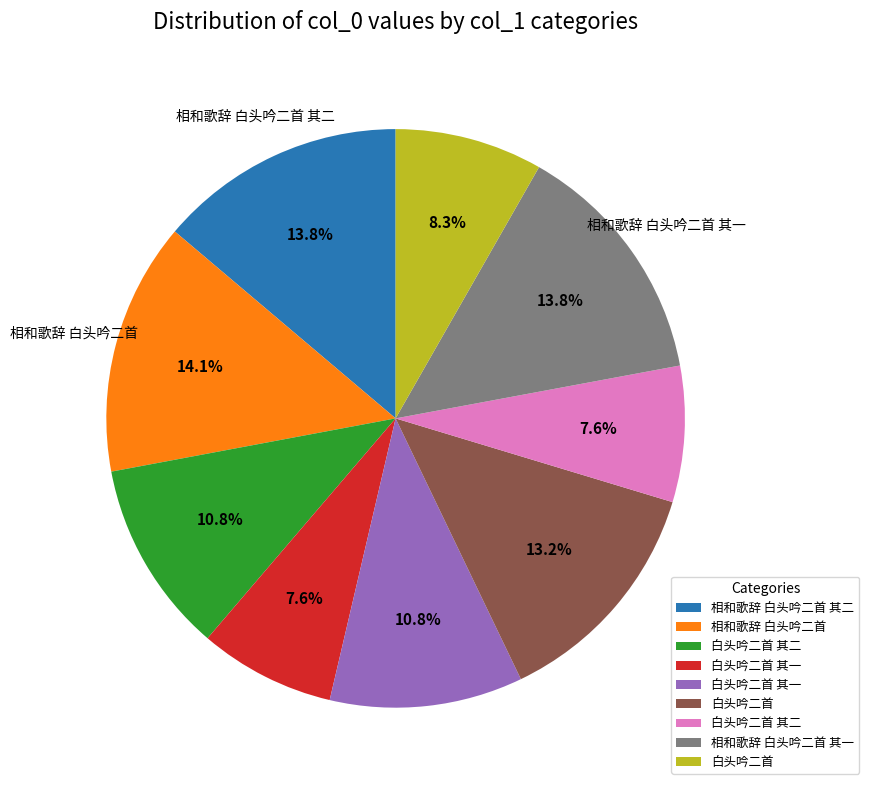

Does any single category account for the majority?

No